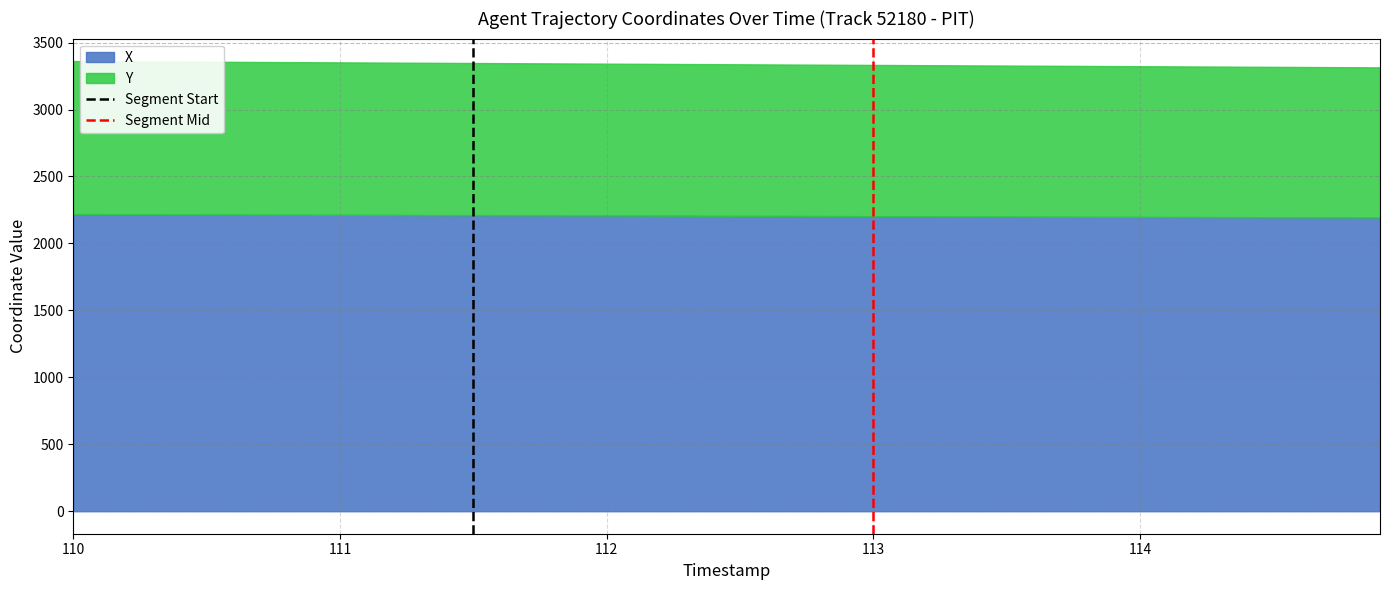

What is the lowest value of the X series?

2193.4